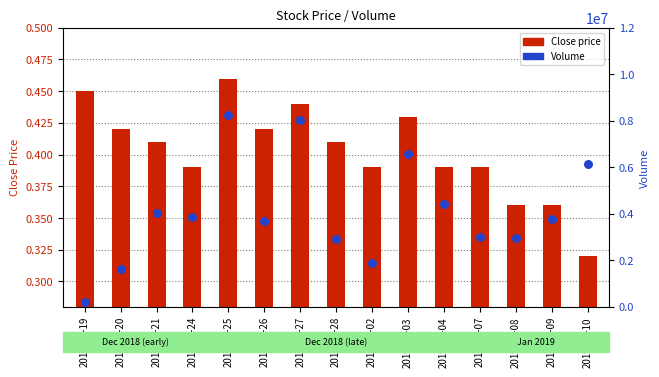

What is the total value across all series at 2019-01-04?

4421000.4